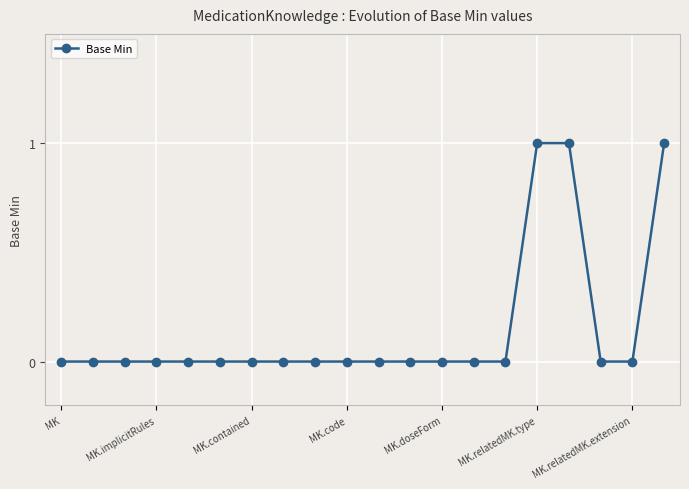

What is the value of the 20th point from the left?

1